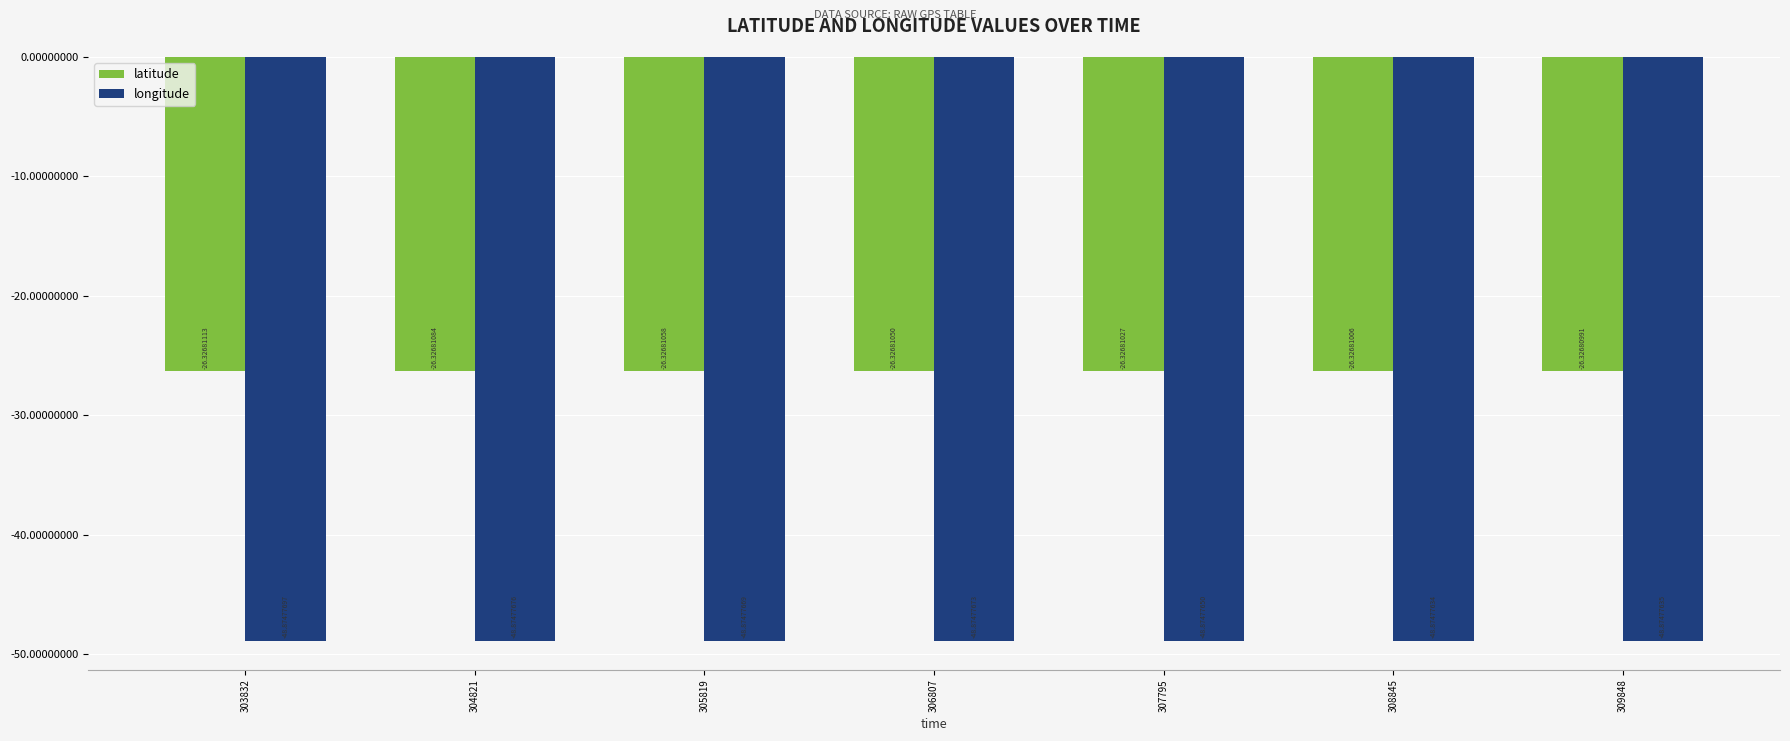

Which series has the largest total across all categories?

latitude